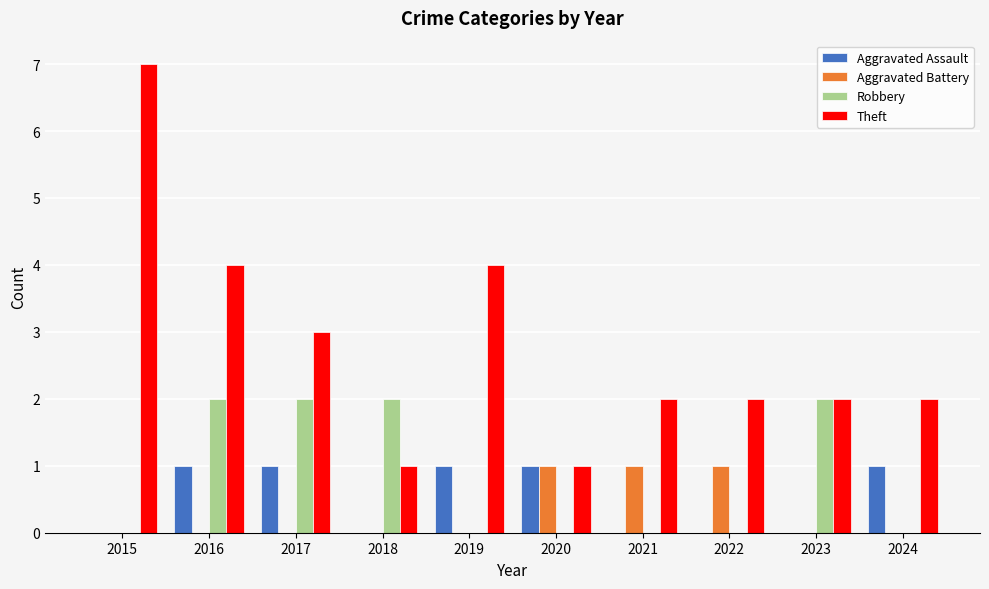

At which label does Theft reach its peak?

2015